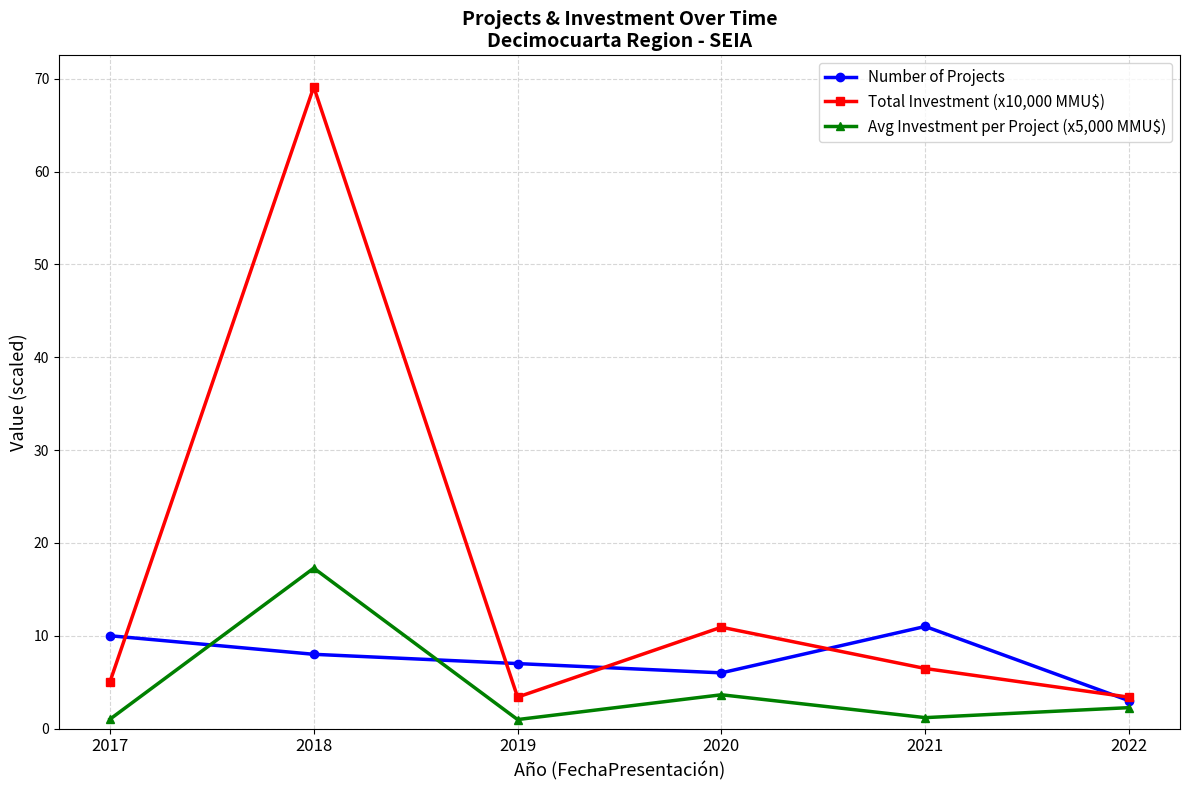

How many interior local valleys does the Avg Investment per Project (x5,000 MMU$) series have?

2